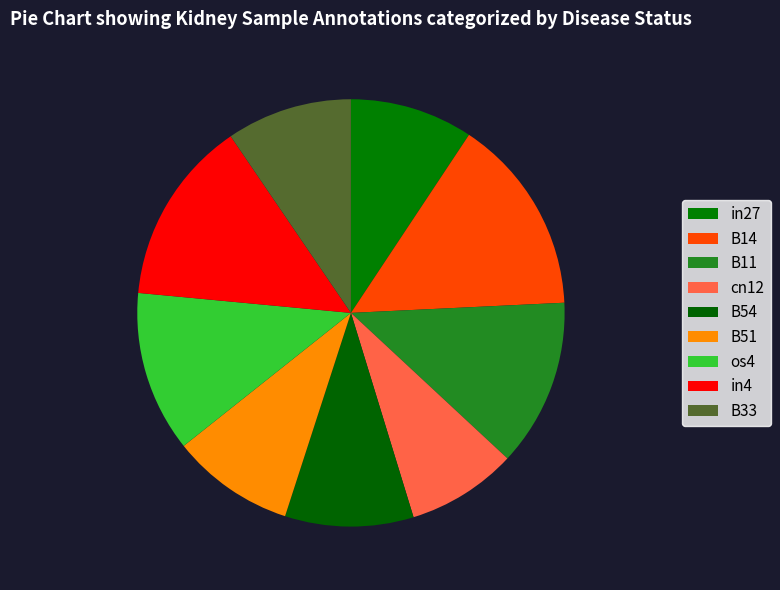

Do B51 and B54 together represent more than half of the pie?

No